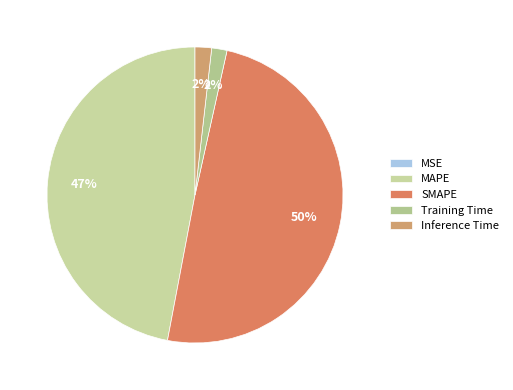

What is the ratio of the value at SMAPE to the value at MAPE?

1.1